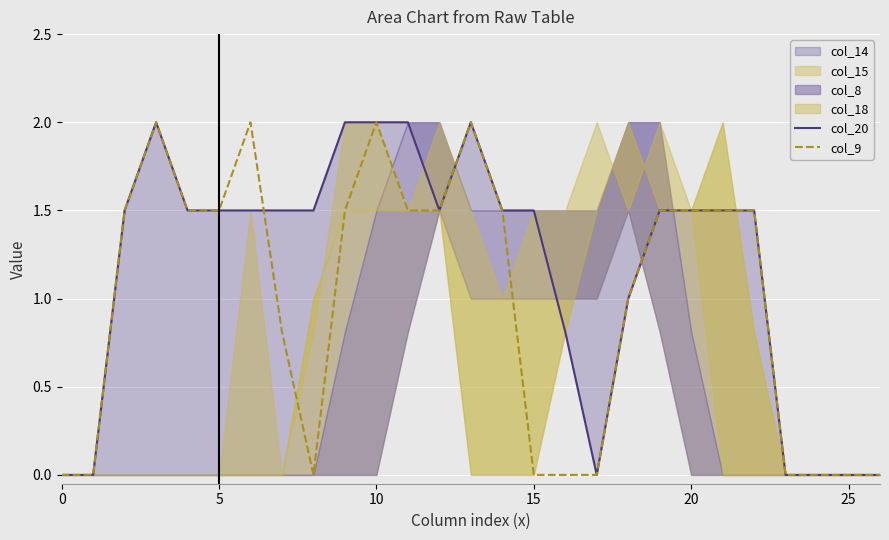

The col_9 series shows -1.0 at 15. True or false?

False